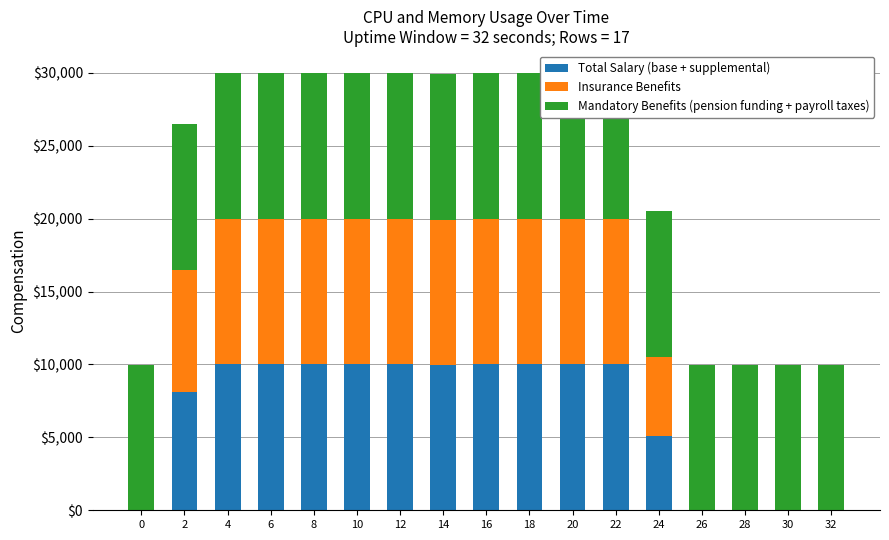

What is the value of the Mandatory Benefits (pension funding + payroll taxes) bar at the 17th from the left?

9991.3